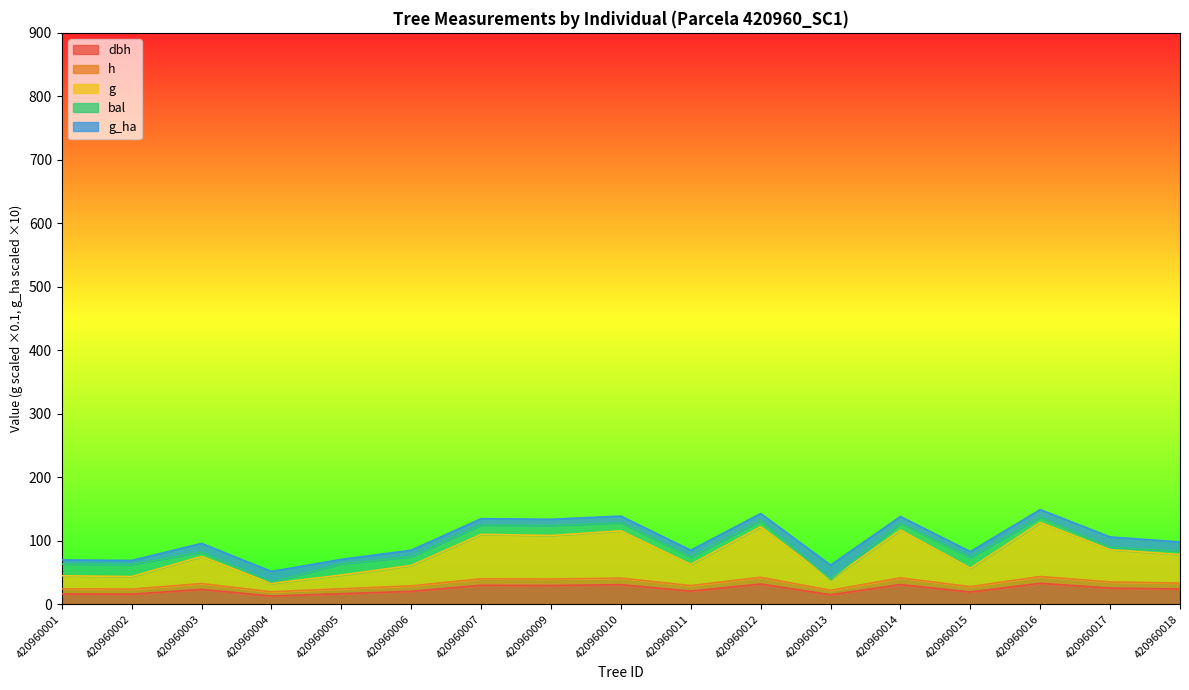

What is the value of the h point at the 13th from the left?

41.4